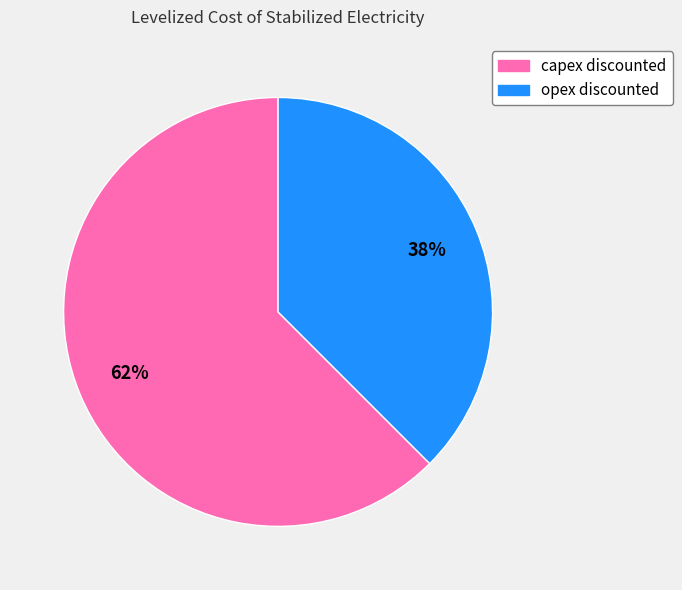

Do capex discounted and opex discounted together represent more than half of the pie?

Yes